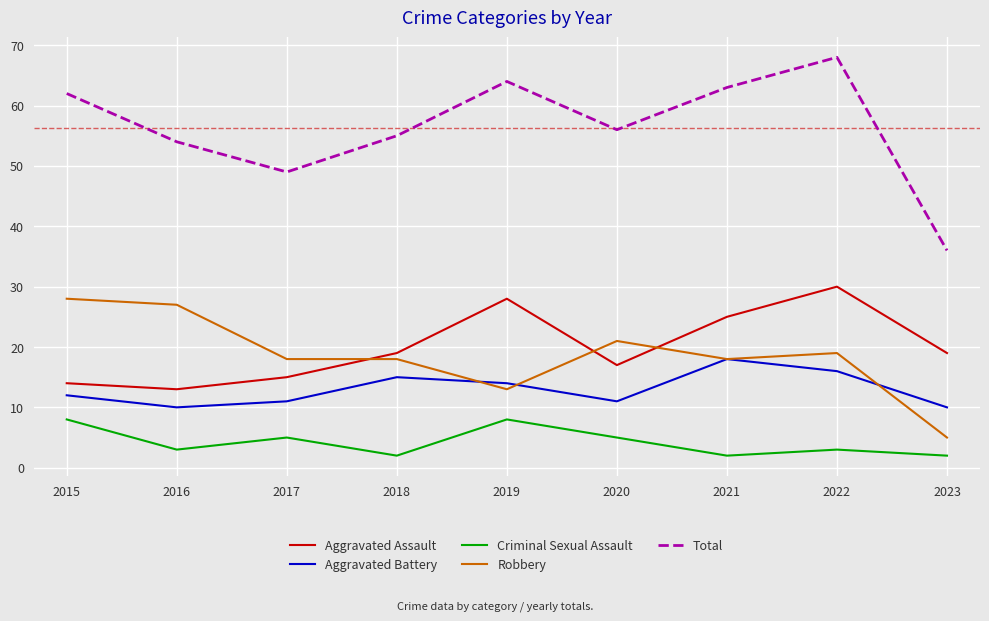

True or false: Robbery has a value of 27 at 2016.

True